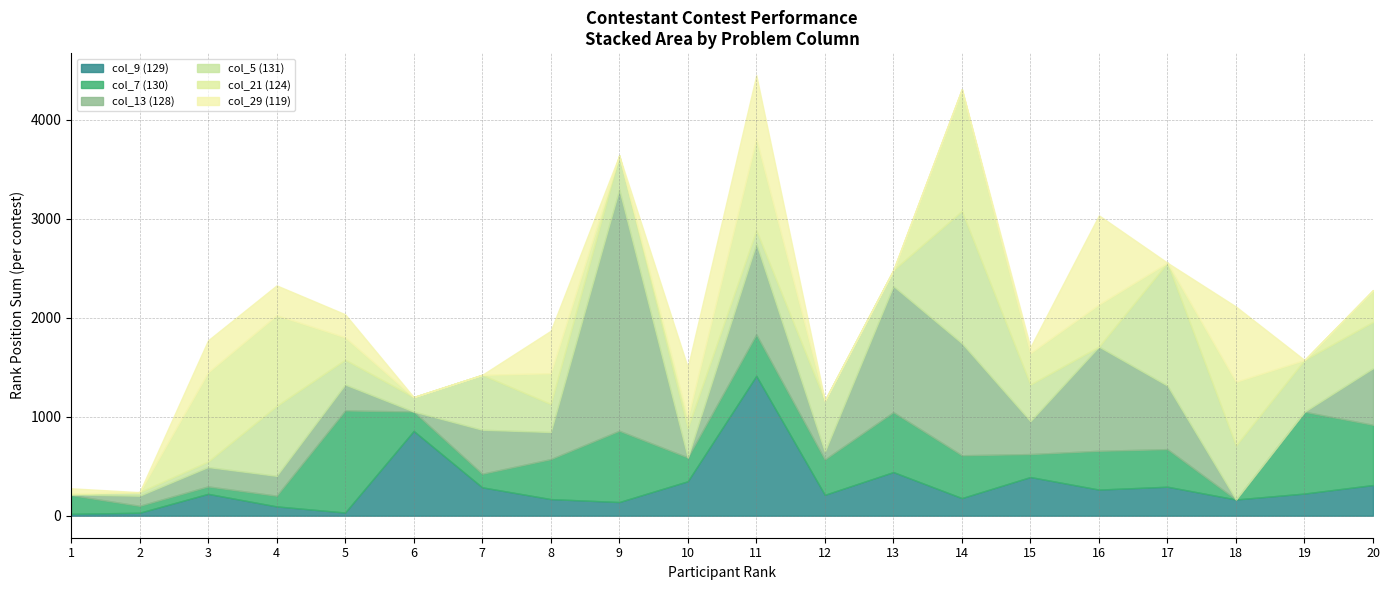

How many data points in col_29 (119) are above 51?

9